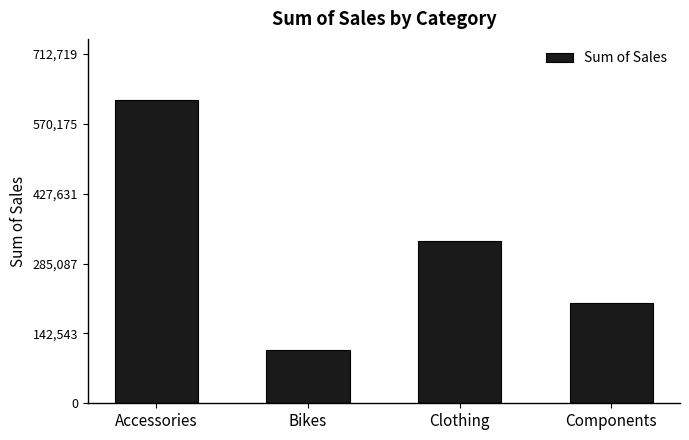

What is the label of the 4th bar from the right?

Accessories